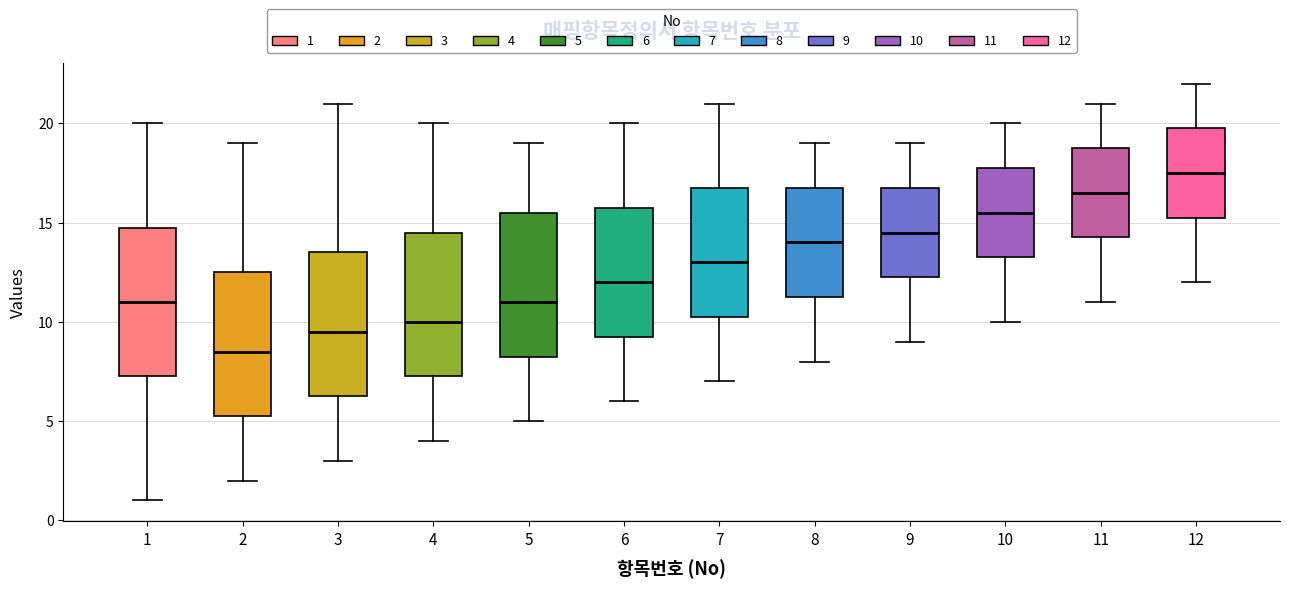

Which box's median line is the lowest?

2